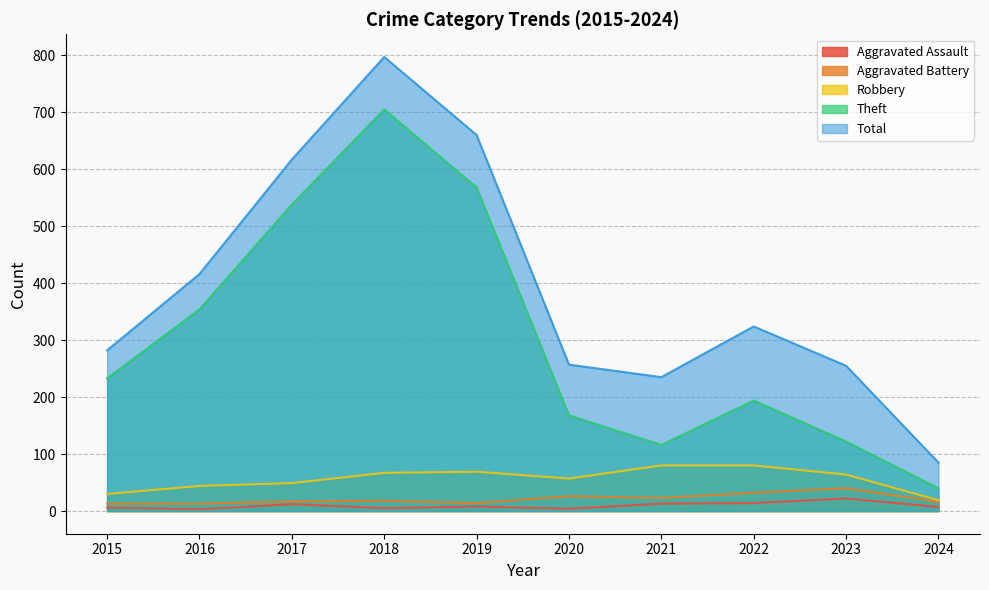

The value of Total at 2016 is 416. True or false?

True